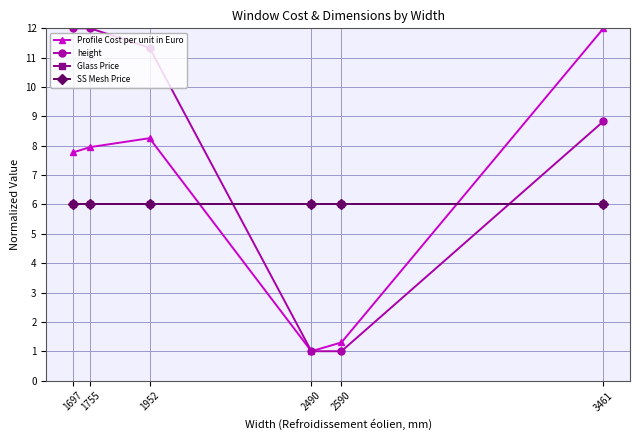

What is the value of the Profile Cost per unit in Euro point at the 6th from the left?

12.0